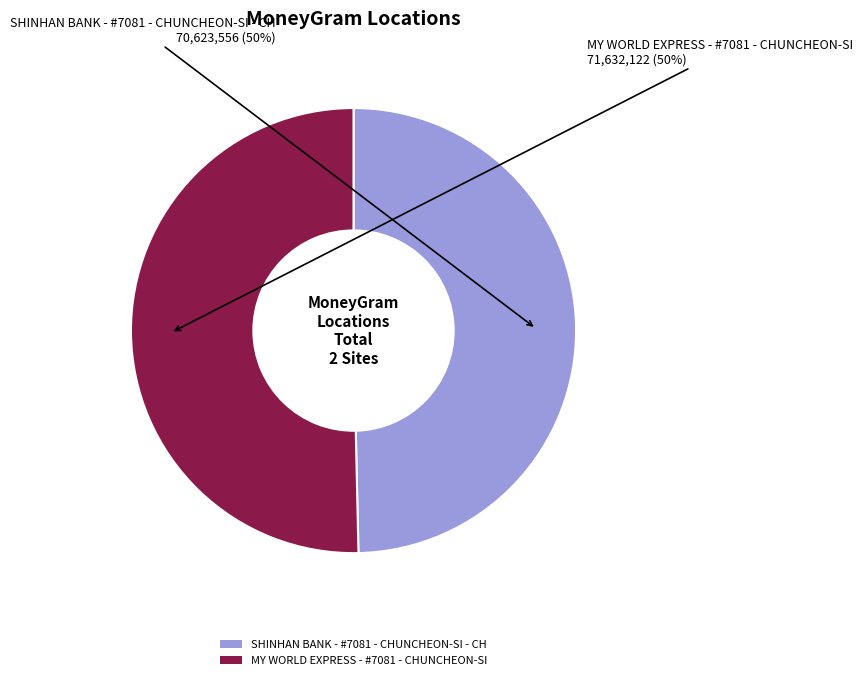

What is the ratio of the value at MY WORLD EXPRESS - #7081 - CHUNCHEON-SI to the value at SHINHAN BANK - #7081 - CHUNCHEON-SI - CH?

1.0